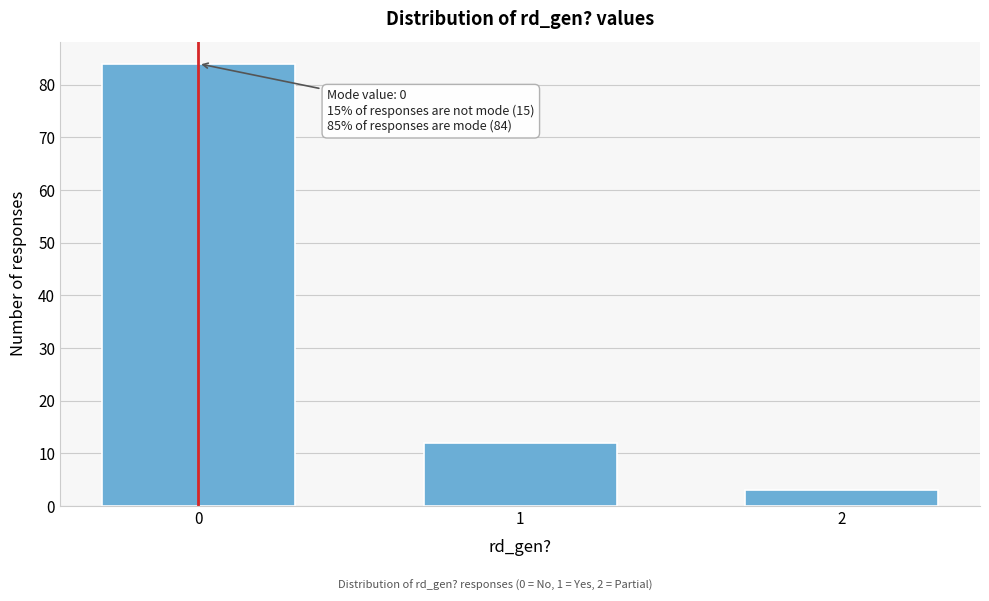

Reading right to left, list all the values displayed in this chart.

3	12	84